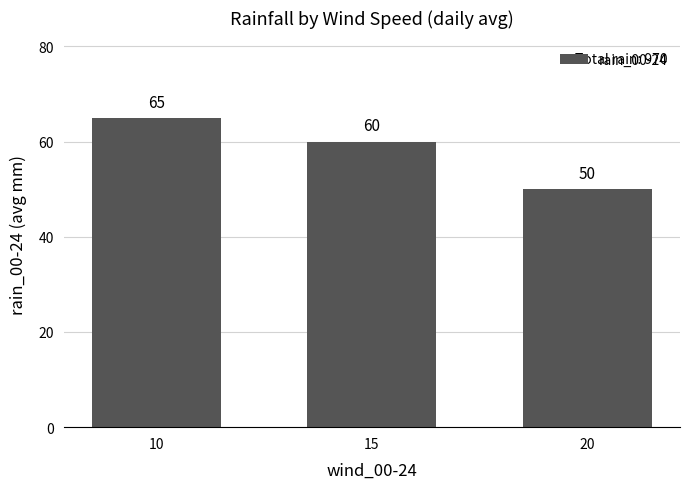

What is the smallest value displayed?

50